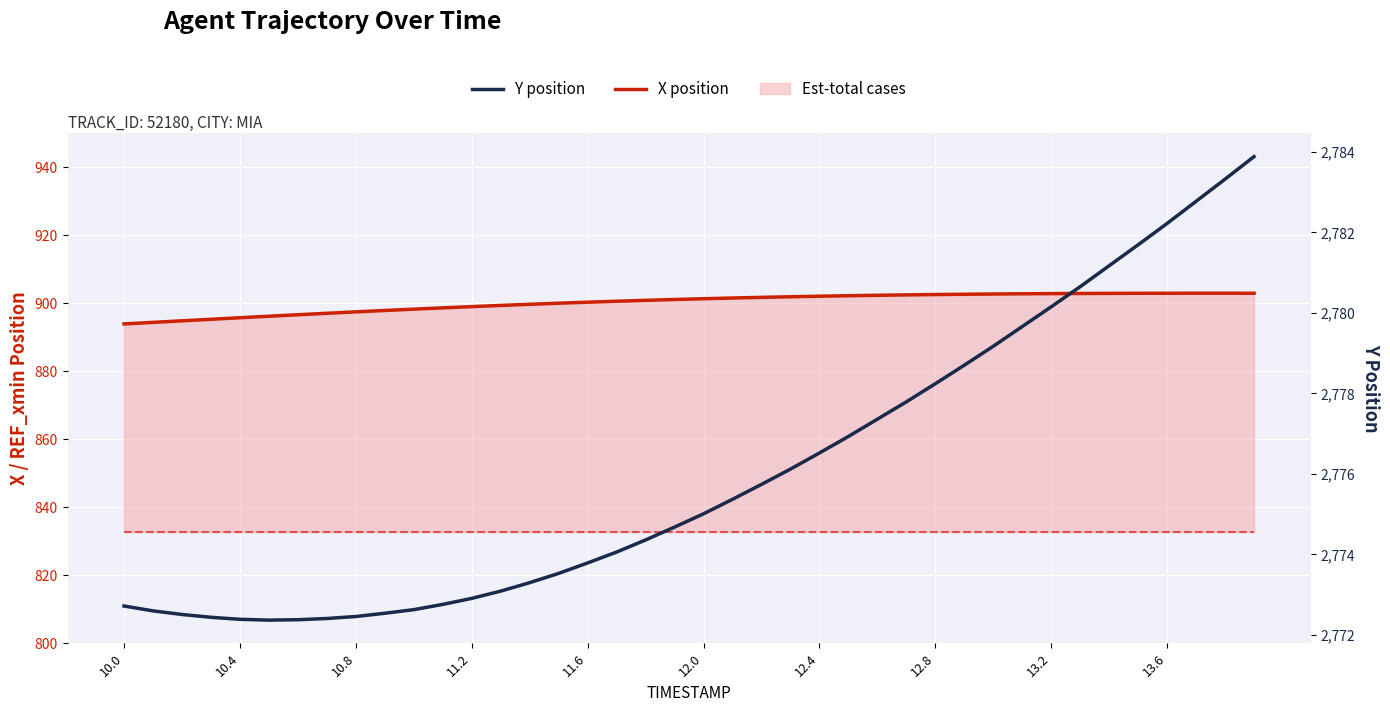

How many interior local valleys does the Y position series have?

1